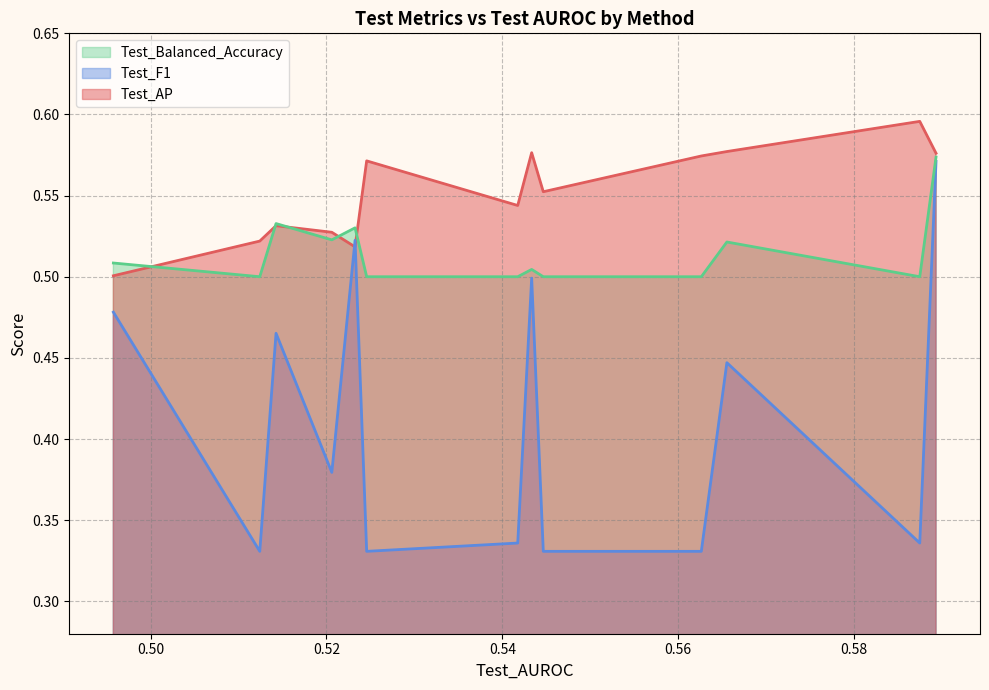

List the series in order of their overall mean, lowest first.

Test_F1, Test_Balanced_Accuracy, Test_AP